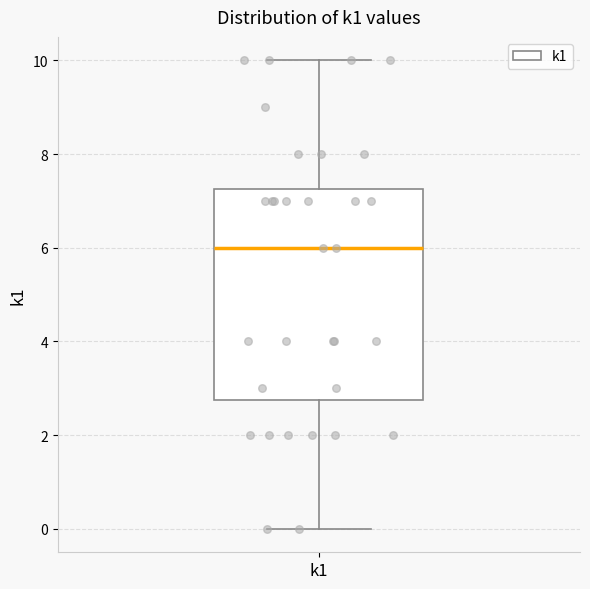

Where does the median line of the box for k1 sit on the y-axis? The values are not printed on the chart, so give them approximately, as read against the axis.

6.0